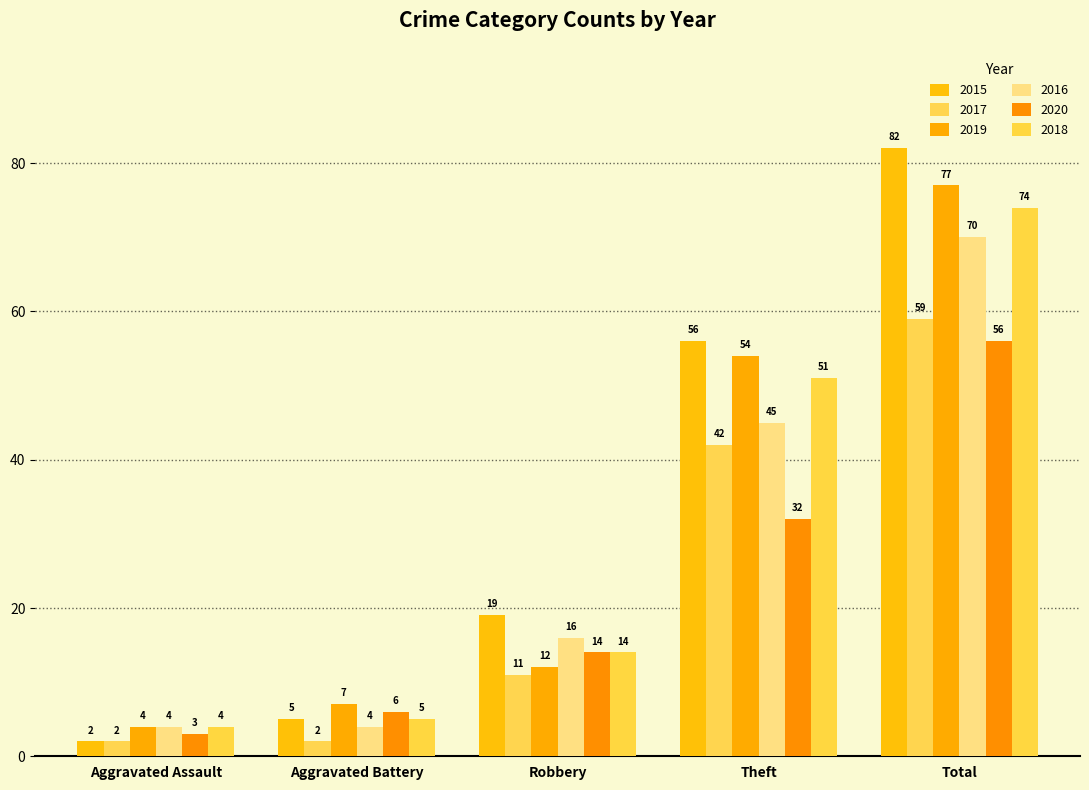

True or false: 2019 has a value of 95 at Theft.

False